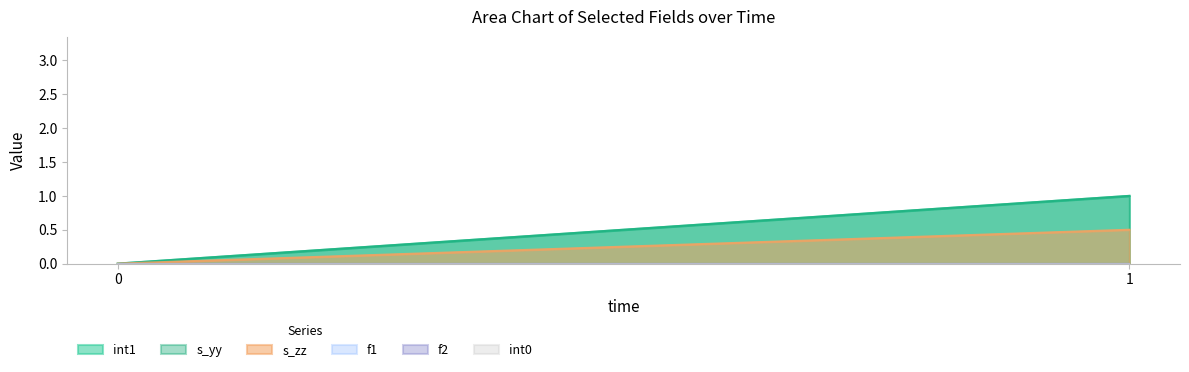

Does the chart have visible grid lines?

No